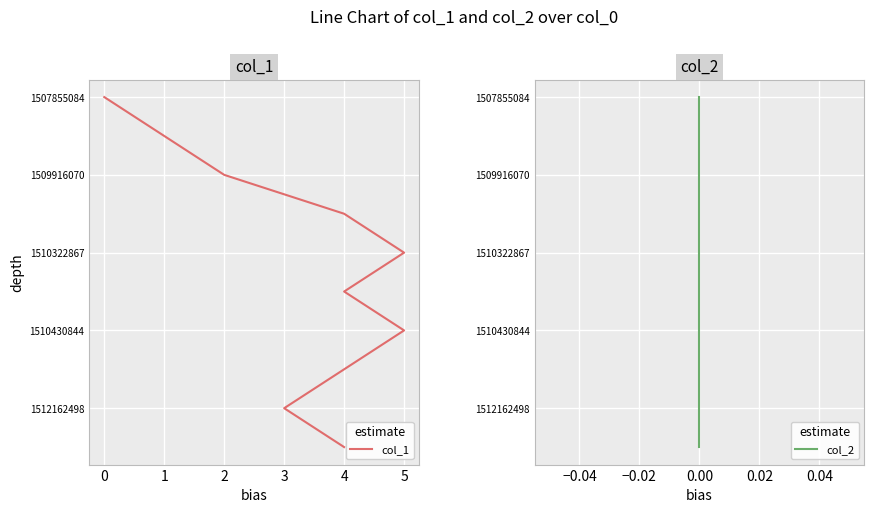

True or false: col_1 and col_2 cross at least once.

False